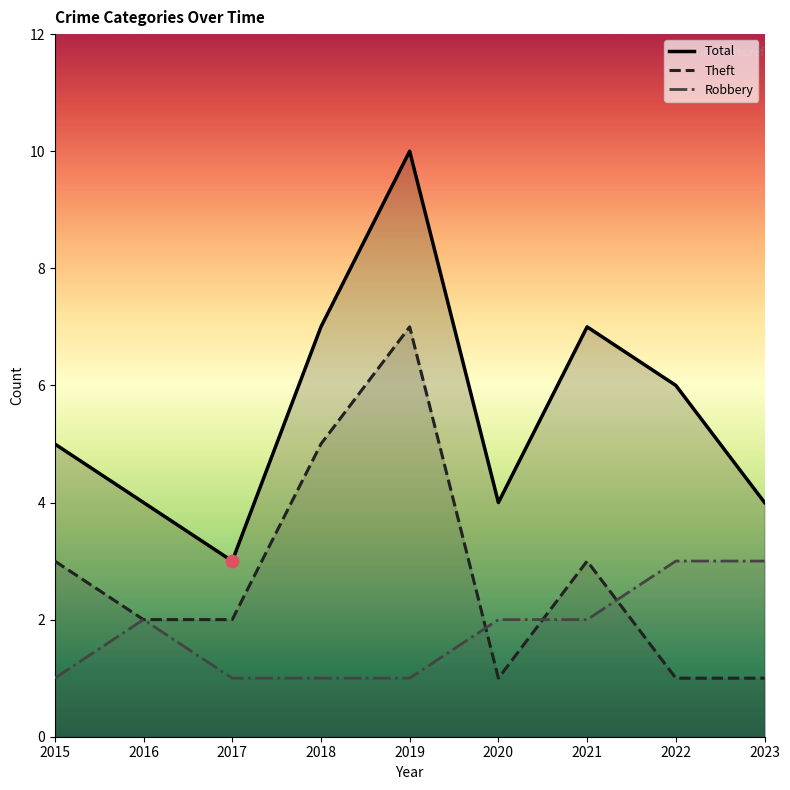

Which series reaches the maximum Y coordinate?

Total